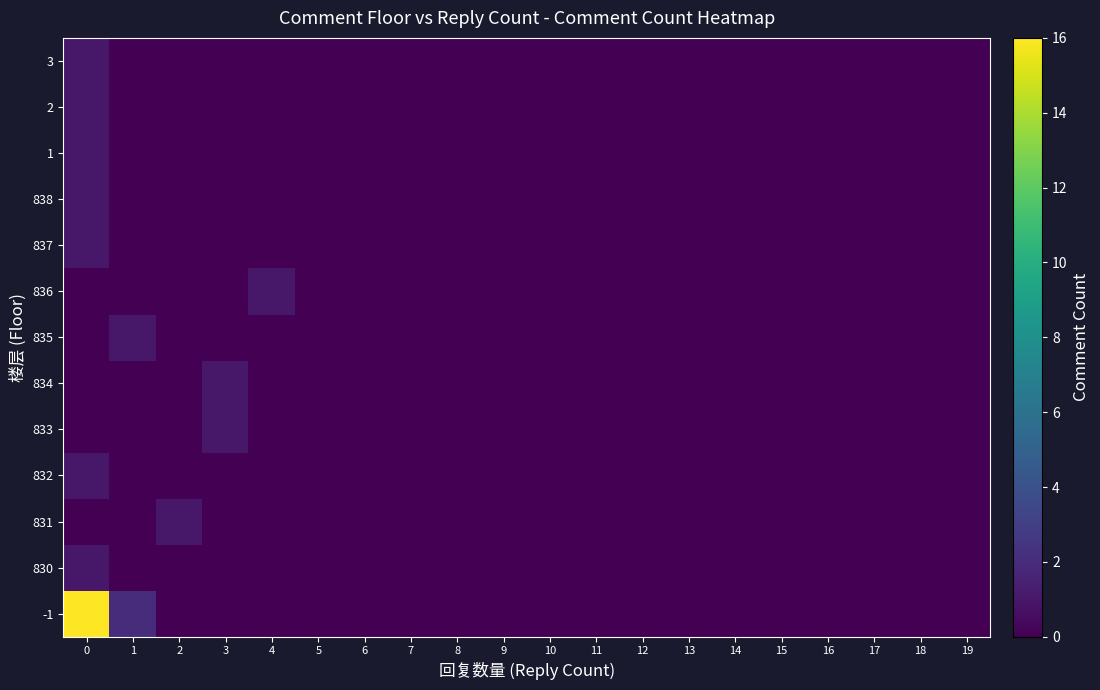

Reading right to left, list all the values displayed in this chart.

-1: 19=0	18=0	17=0	16=0	15=0	14=0	13=0	12=0	11=0	10=0	9=0	8=0	7=0	6=0	5=0	4=0	3=0	2=0	1=2	0=16
830: 19=0	18=0	17=0	16=0	15=0	14=0	13=0	12=0	11=0	10=0	9=0	8=0	7=0	6=0	5=0	4=0	3=0	2=0	1=0	0=1
831: 19=0	18=0	17=0	16=0	15=0	14=0	13=0	12=0	11=0	10=0	9=0	8=0	7=0	6=0	5=0	4=0	3=0	2=1	1=0	0=0
832: 19=0	18=0	17=0	16=0	15=0	14=0	13=0	12=0	11=0	10=0	9=0	8=0	7=0	6=0	5=0	4=0	3=0	2=0	1=0	0=1
833: 19=0	18=0	17=0	16=0	15=0	14=0	13=0	12=0	11=0	10=0	9=0	8=0	7=0	6=0	5=0	4=0	3=1	2=0	1=0	0=0
834: 19=0	18=0	17=0	16=0	15=0	14=0	13=0	12=0	11=0	10=0	9=0	8=0	7=0	6=0	5=0	4=0	3=1	2=0	1=0	0=0
835: 19=0	18=0	17=0	16=0	15=0	14=0	13=0	12=0	11=0	10=0	9=0	8=0	7=0	6=0	5=0	4=0	3=0	2=0	1=1	0=0
836: 19=0	18=0	17=0	16=0	15=0	14=0	13=0	12=0	11=0	10=0	9=0	8=0	7=0	6=0	5=0	4=1	3=0	2=0	1=0	0=0
837: 19=0	18=0	17=0	16=0	15=0	14=0	13=0	12=0	11=0	10=0	9=0	8=0	7=0	6=0	5=0	4=0	3=0	2=0	1=0	0=1
838: 19=0	18=0	17=0	16=0	15=0	14=0	13=0	12=0	11=0	10=0	9=0	8=0	7=0	6=0	5=0	4=0	3=0	2=0	1=0	0=1
1: 19=0	18=0	17=0	16=0	15=0	14=0	13=0	12=0	11=0	10=0	9=0	8=0	7=0	6=0	5=0	4=0	3=0	2=0	1=0	0=1
2: 19=0	18=0	17=0	16=0	15=0	14=0	13=0	12=0	11=0	10=0	9=0	8=0	7=0	6=0	5=0	4=0	3=0	2=0	1=0	0=1
3: 19=0	18=0	17=0	16=0	15=0	14=0	13=0	12=0	11=0	10=0	9=0	8=0	7=0	6=0	5=0	4=0	3=0	2=0	1=0	0=1